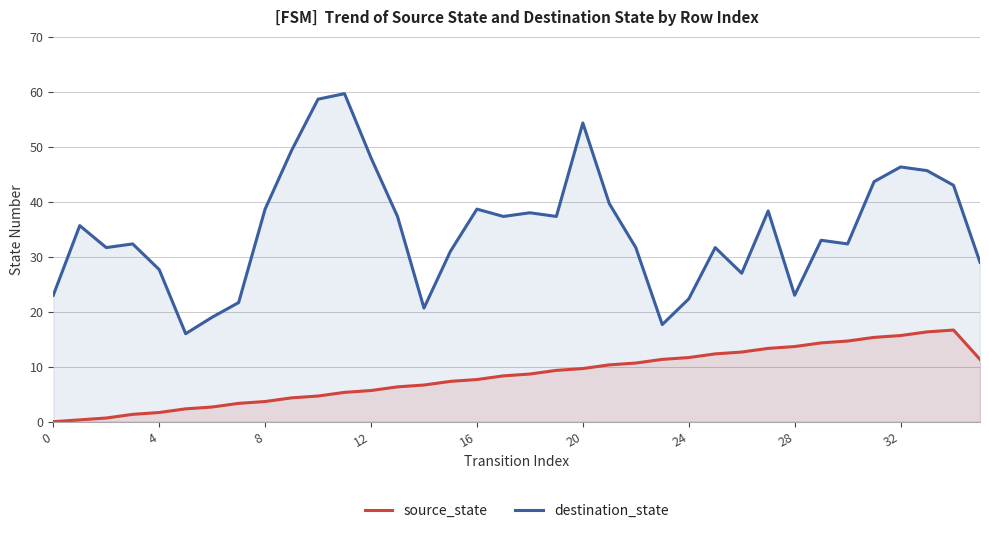

What is the average value of the destination_state series?

35.0